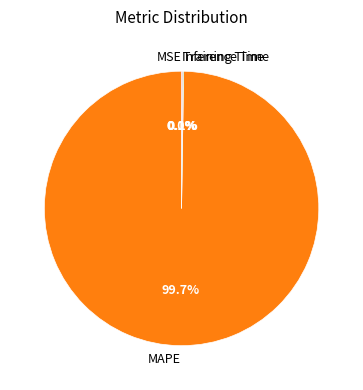

What is the majority slice?

MAPE